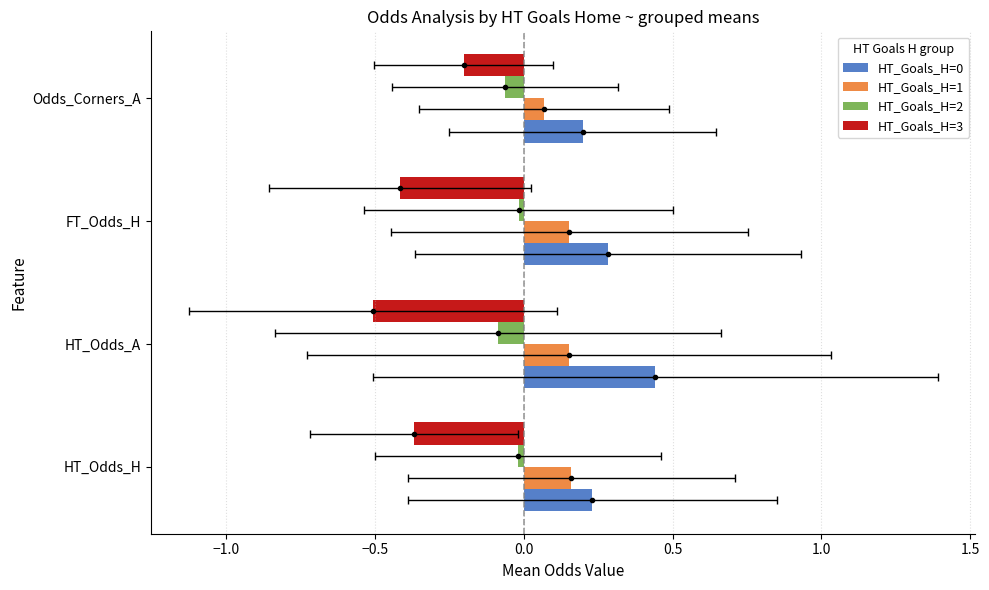

Rank the series by their average value, from highest to lowest.

HT_Goals_H=0, HT_Goals_H=1, HT_Goals_H=2, HT_Goals_H=3